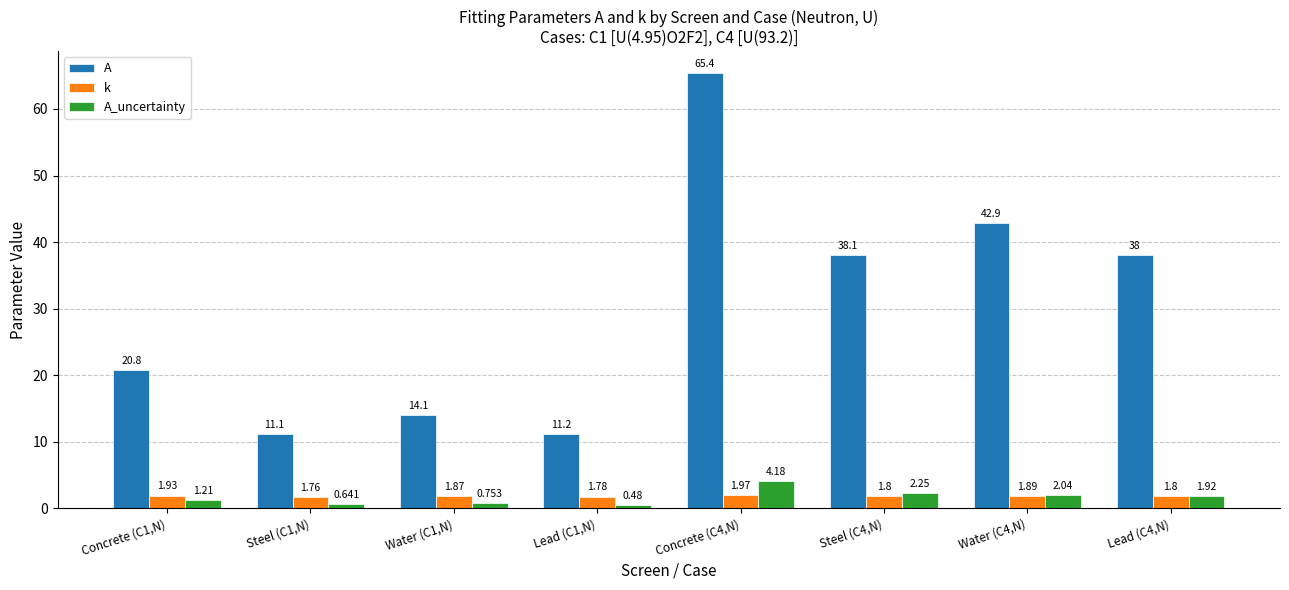

How many data points does each series have?

8